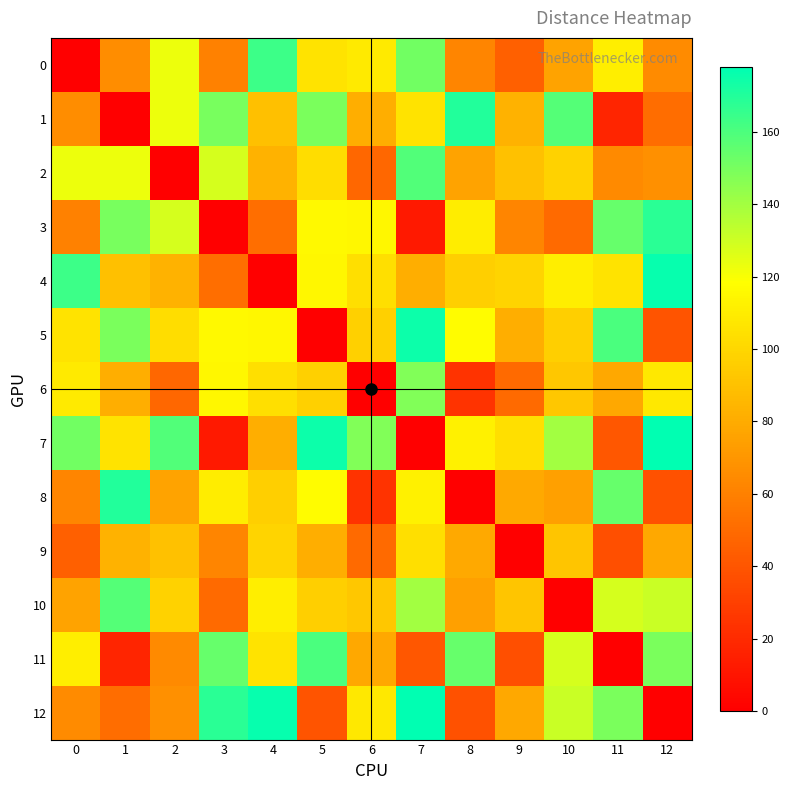

At 7, list the series in order from smallest to largest.

7, 3, 11, 4, 9, 1, 8, 10, 6, 0, 2, 5, 12